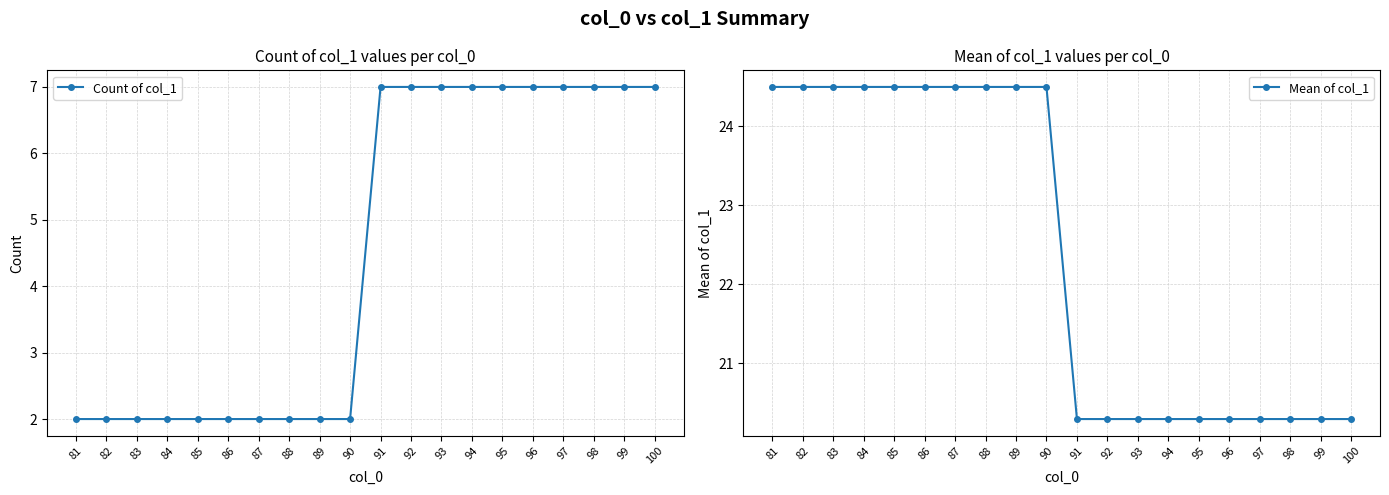

What is the approximate value of Count of col_1 at 83?

2